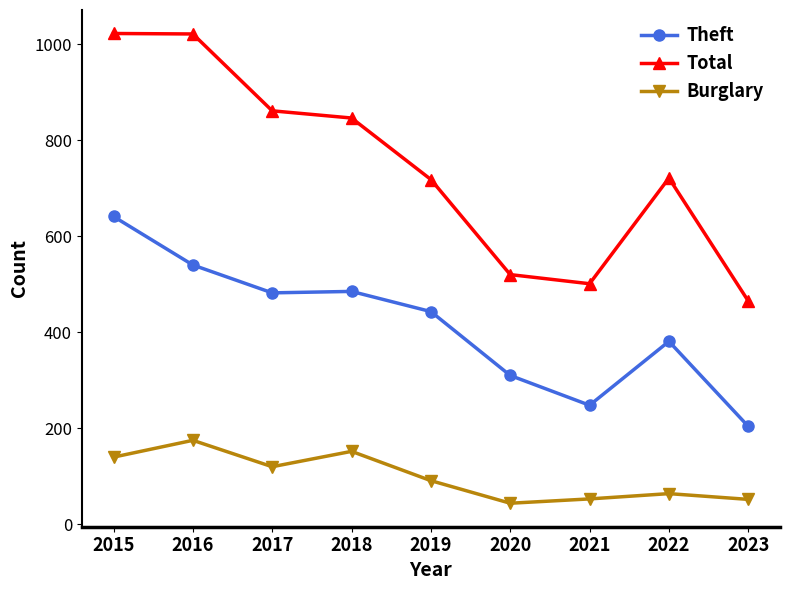

What is the difference between the maximum and minimum values in the Total series?

557